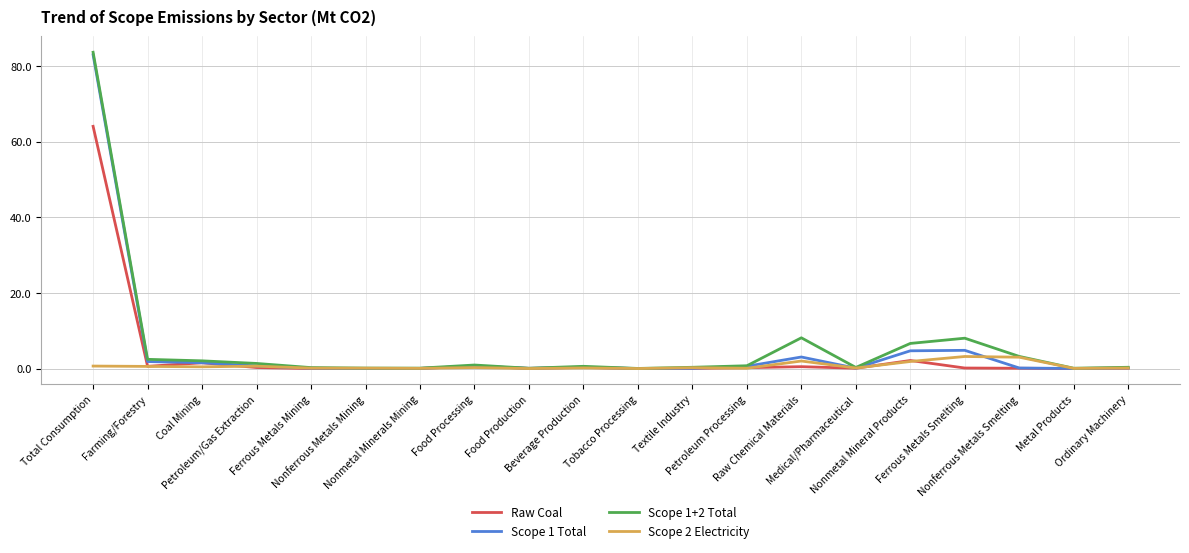

What are all the series names shown in the legend?

Raw Coal, Scope 1 Total, Scope 1+2 Total, Scope 2 Electricity